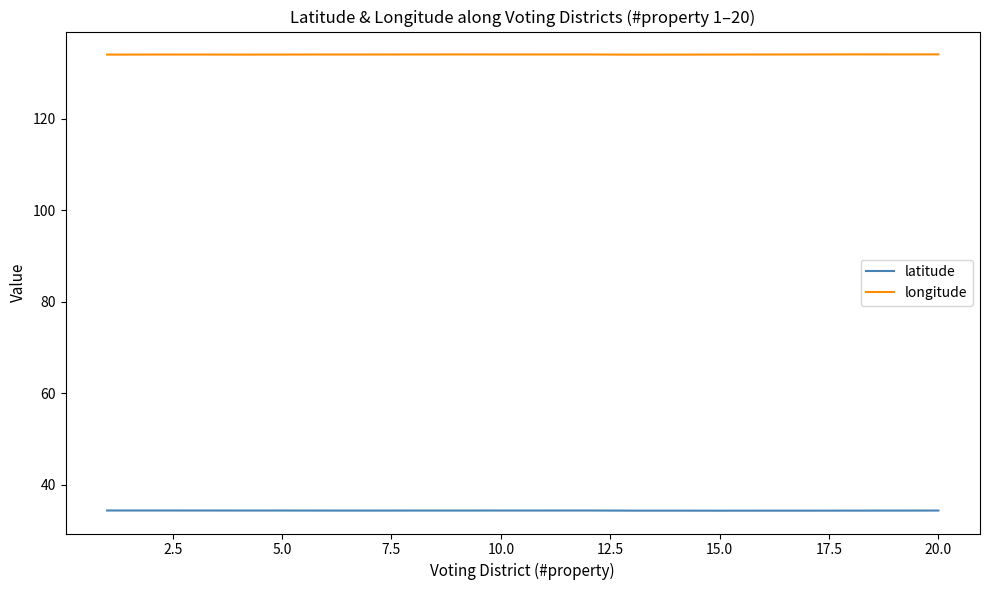

What is the lowest value of the latitude series?

34.3